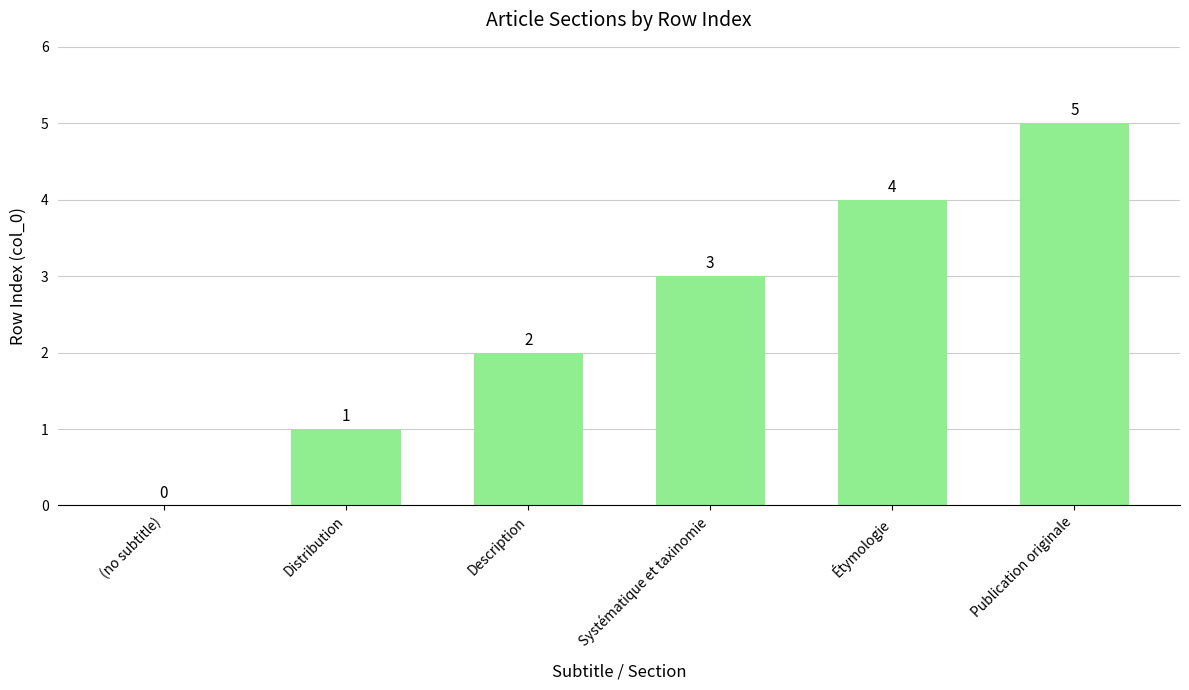

What is the maximum value shown in the chart?

5